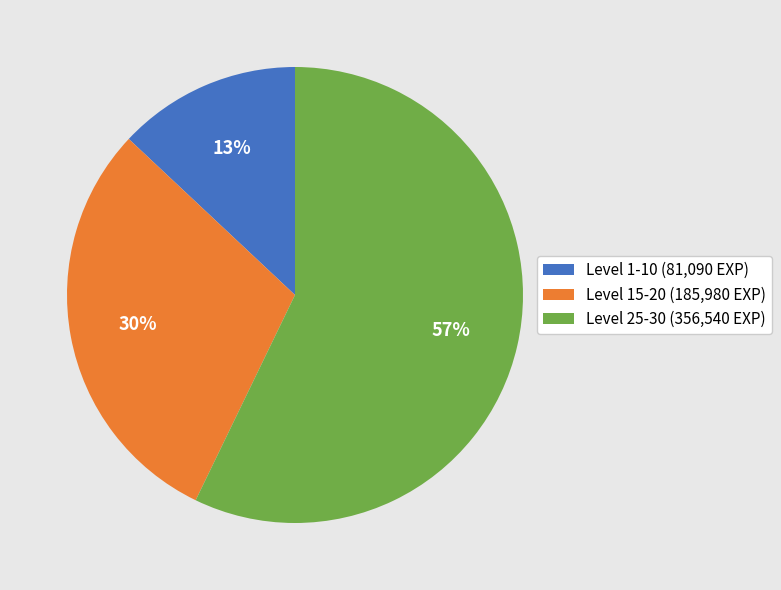

Combined, do Level 15-20 (185,980 EXP) and Level 1-10 (81,090 EXP) account for over 50%?

No